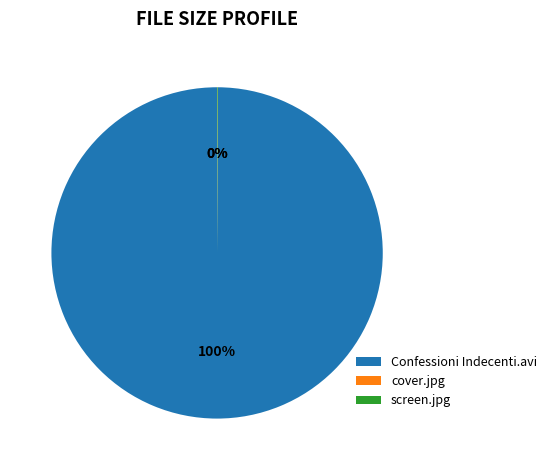

To the nearest percent, what percentage of the pie is Confessioni Indecenti.avi?

100%